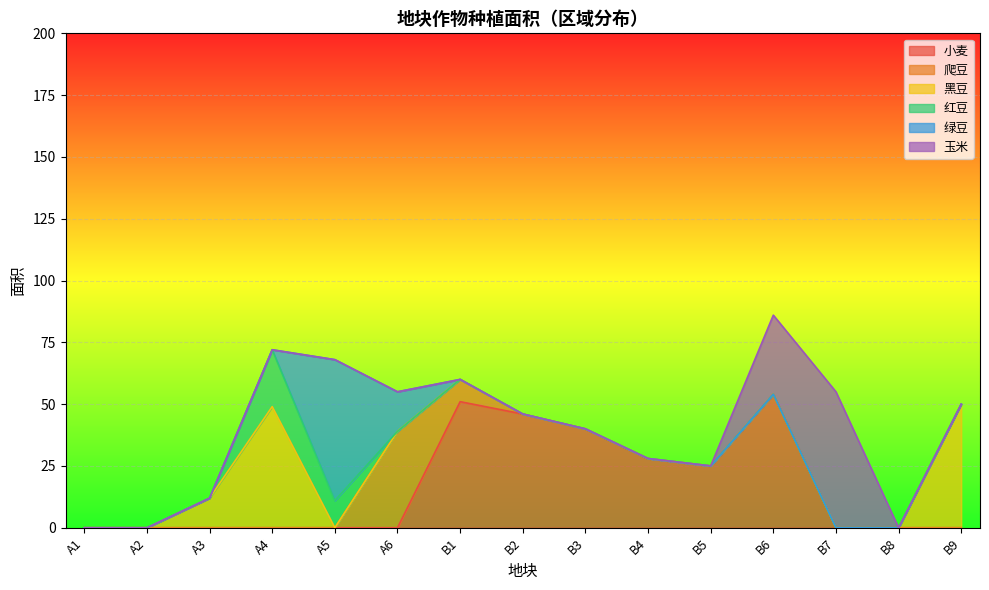

Reading left to right, extract all data points from this chart.

小麦: A1=0	A2=0	A3=0	A4=0	A5=0	A6=0	B1=51	B2=46	B3=40	B4=28	B5=25	B6=54	B7=0	B8=0	B9=0
爬豆: A1=0	A2=0	A3=0	A4=0	A5=0	A6=39	B1=9	B2=0	B3=0	B4=0	B5=0	B6=0	B7=0	B8=0	B9=0
黑豆: A1=0	A2=0	A3=12	A4=49	A5=0	A6=0	B1=0	B2=0	B3=0	B4=0	B5=0	B6=0	B7=0	B8=0	B9=50
红豆: A1=0	A2=0	A3=0	A4=23	A5=11	A6=0	B1=0	B2=0	B3=0	B4=0	B5=0	B6=0	B7=0	B8=0	B9=0
绿豆: A1=0	A2=0	A3=0	A4=0	A5=57	A6=16	B1=0	B2=0	B3=0	B4=0	B5=0	B6=0	B7=0	B8=0	B9=0
玉米: A1=0	A2=0	A3=0	A4=0	A5=0	A6=0	B1=0	B2=0	B3=0	B4=0	B5=0	B6=32	B7=55	B8=0	B9=0